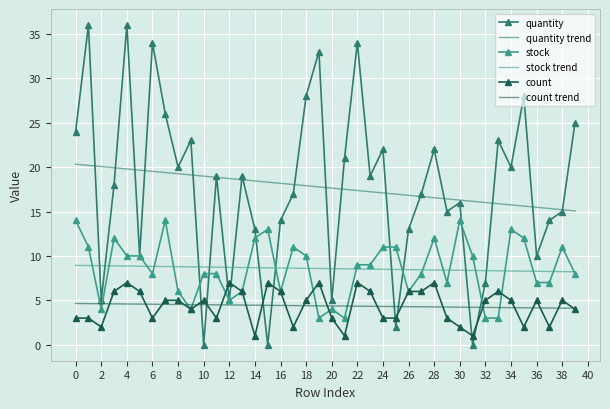

How many categories are shown in the chart?

40